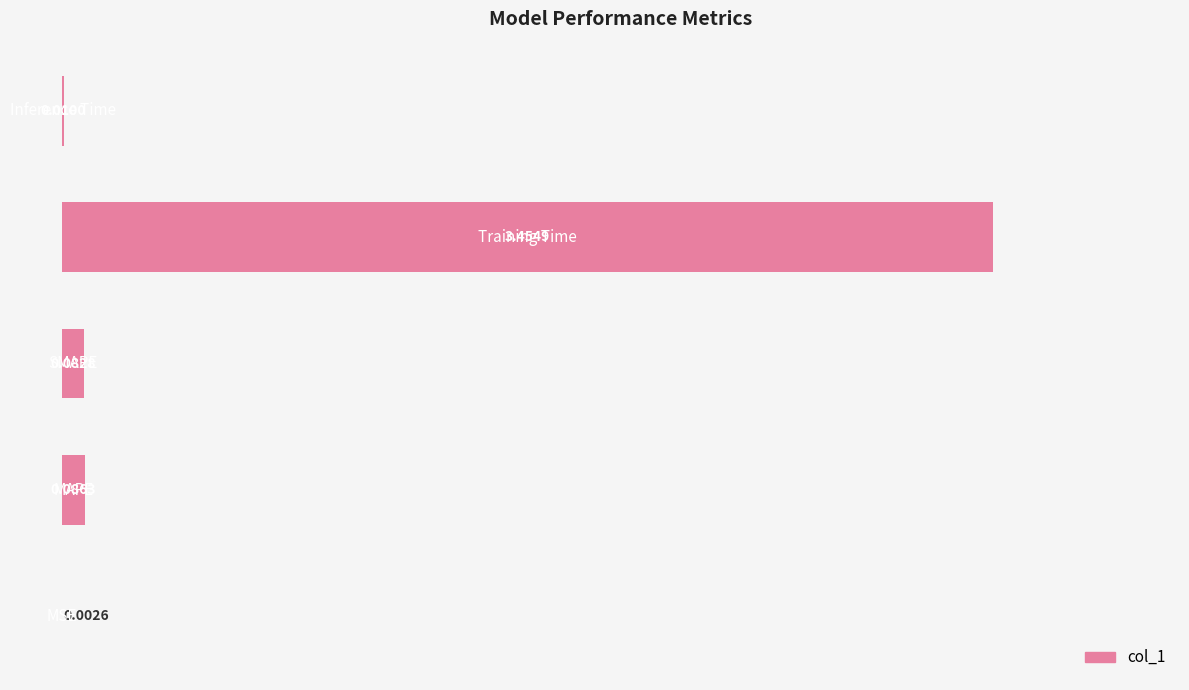

How many distinct data groups are displayed?

1